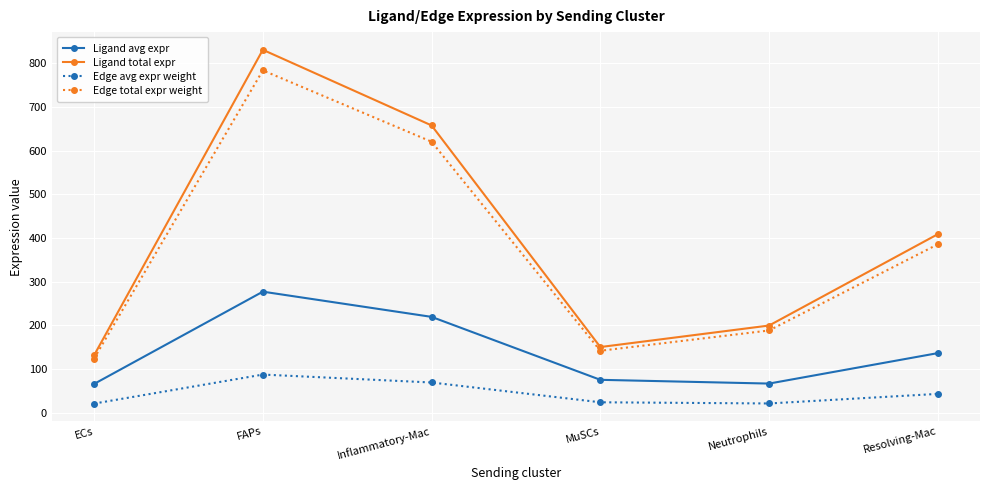

Which series has the largest total across all categories?

Ligand total expr